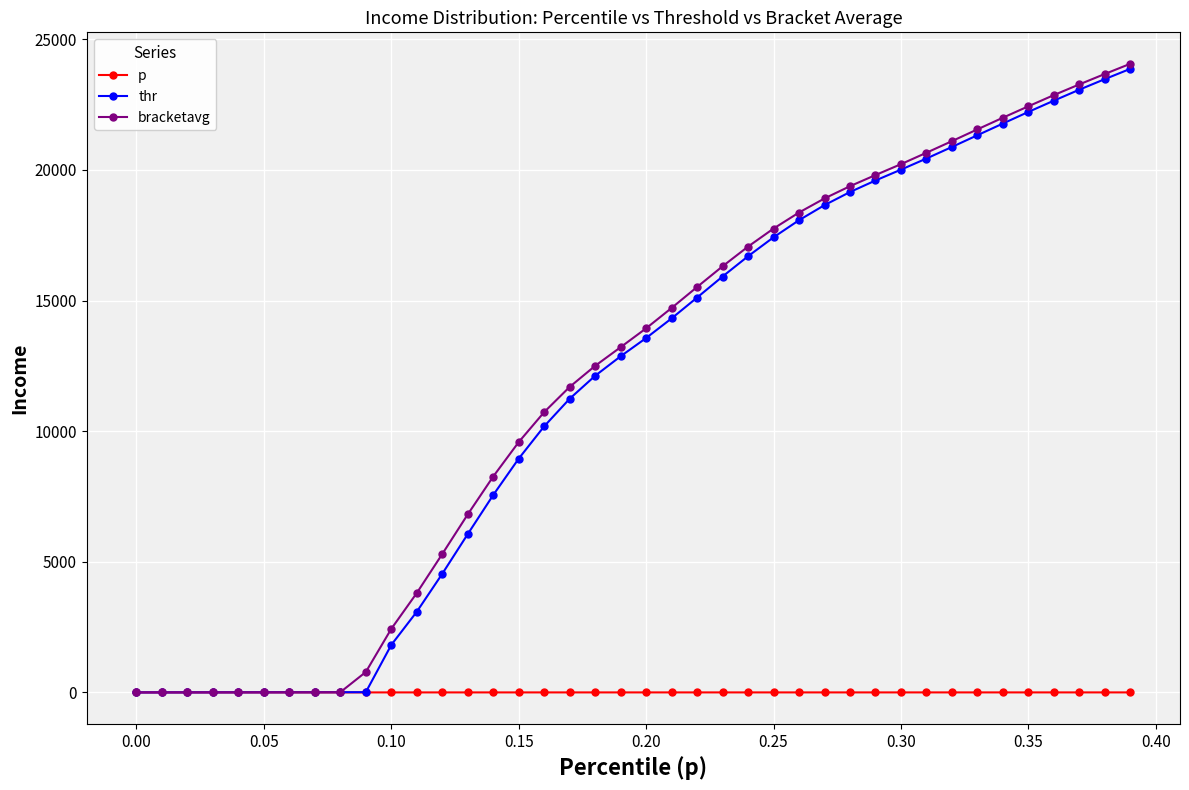

How many values in the thr series exceed 13563?

20